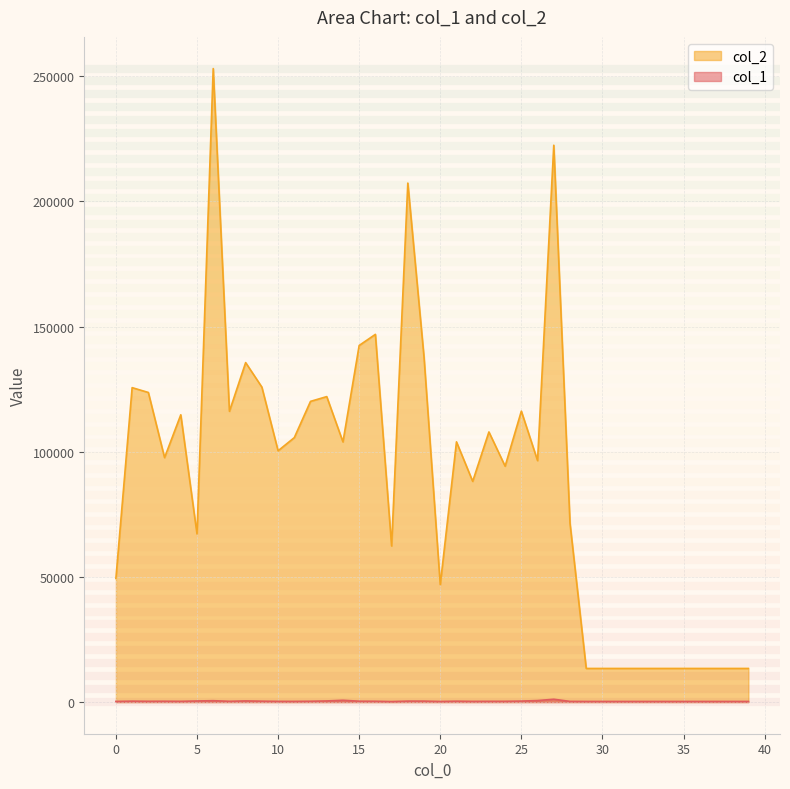

At which category does the chart reach its minimum across all series?

17